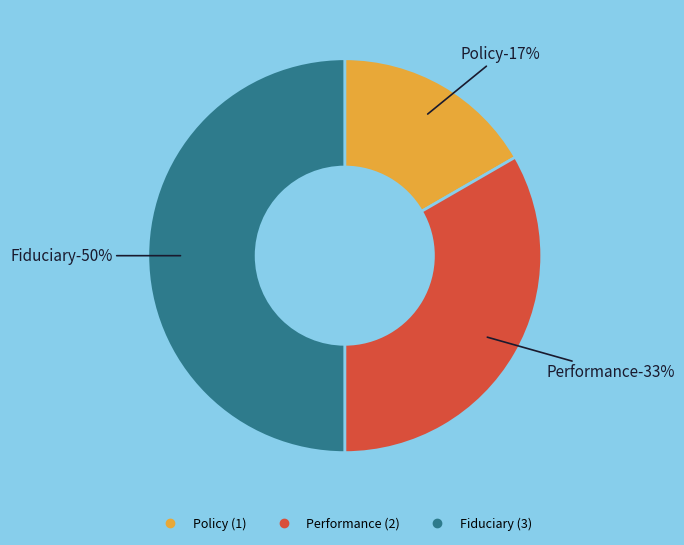

Is there a majority slice in this chart?

No